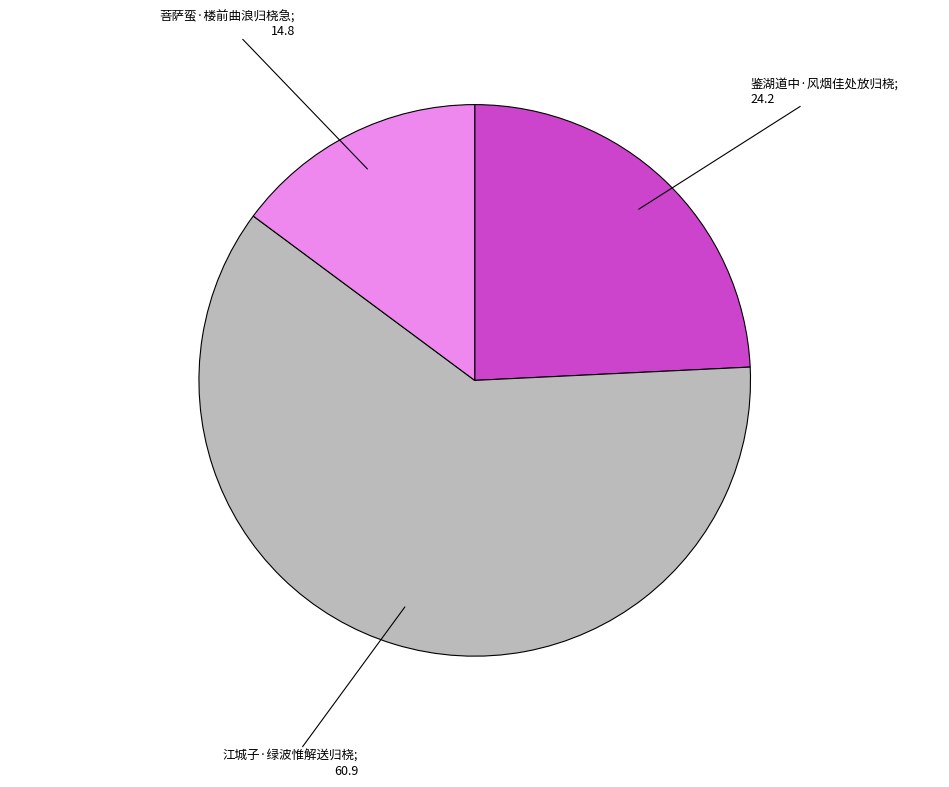

Does any single category account for the majority?

Yes